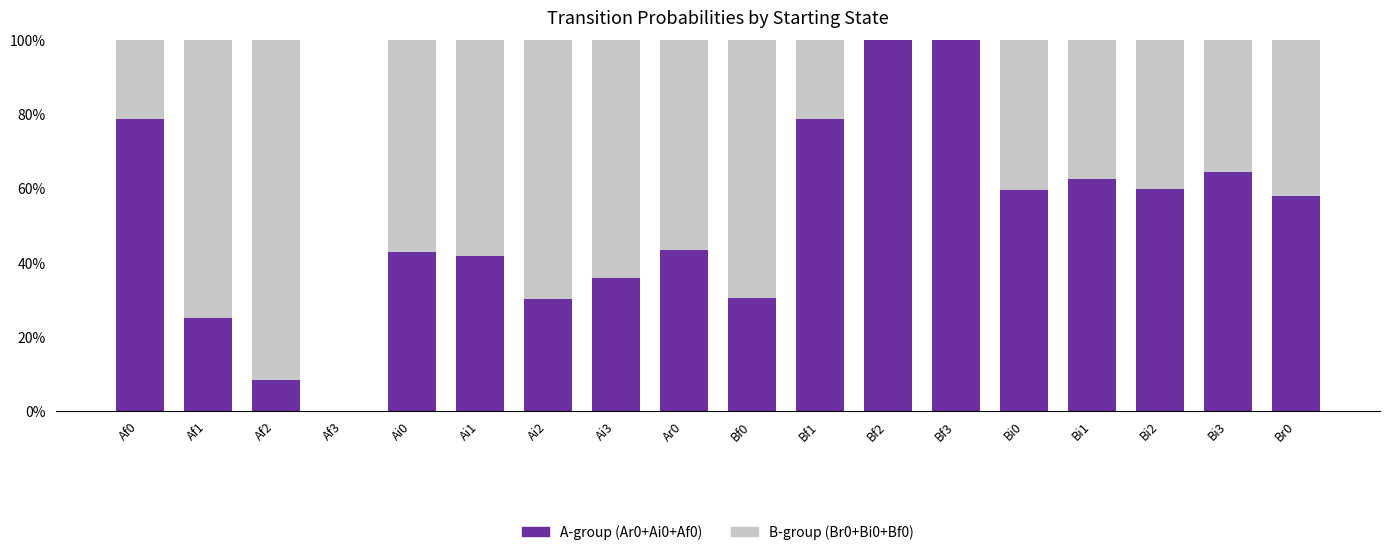

What are all the series names shown in the legend?

A-group (Ar0+Ai0+Af0), B-group (Br0+Bi0+Bf0)